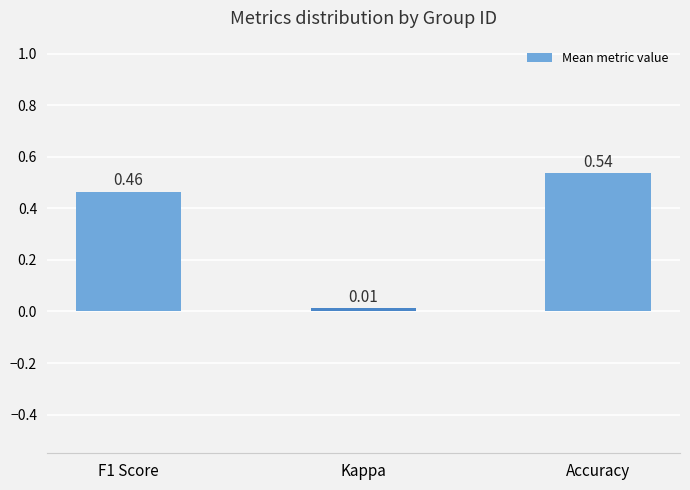

At which category does the chart reach its minimum across all series?

Kappa